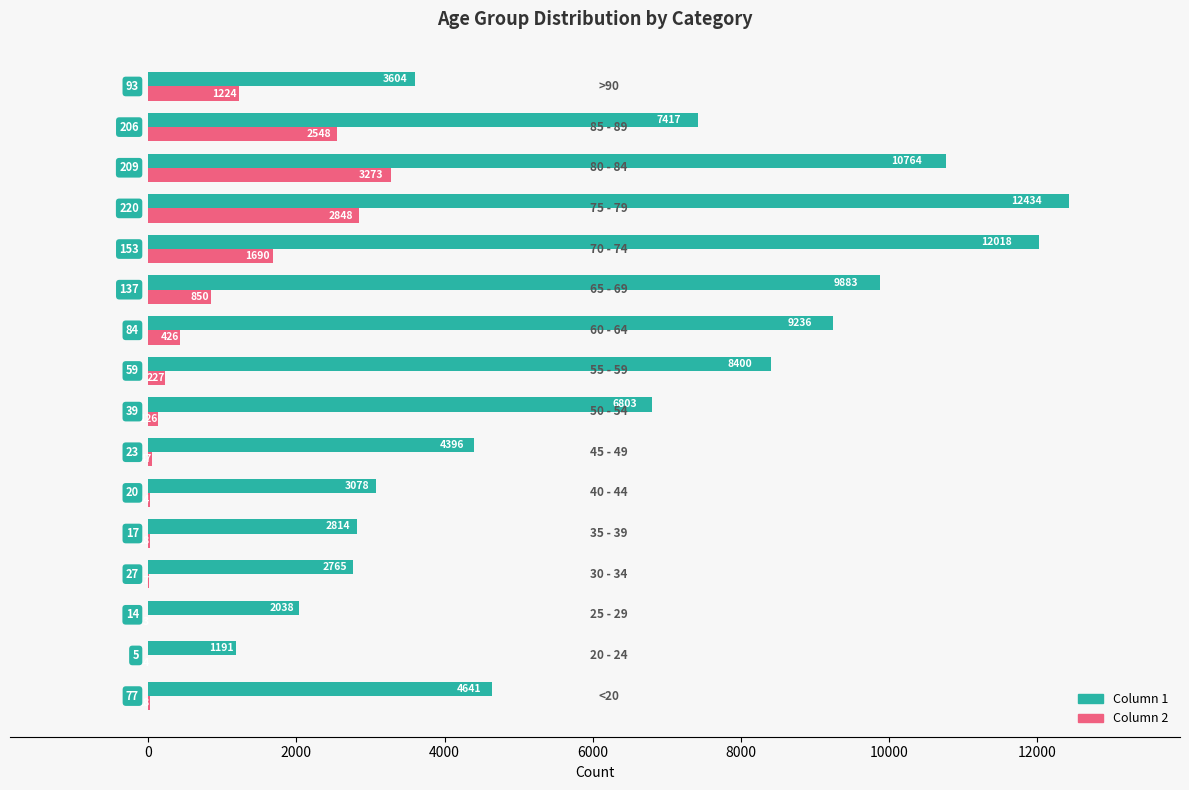

What is the maximum value shown in the chart?

12434